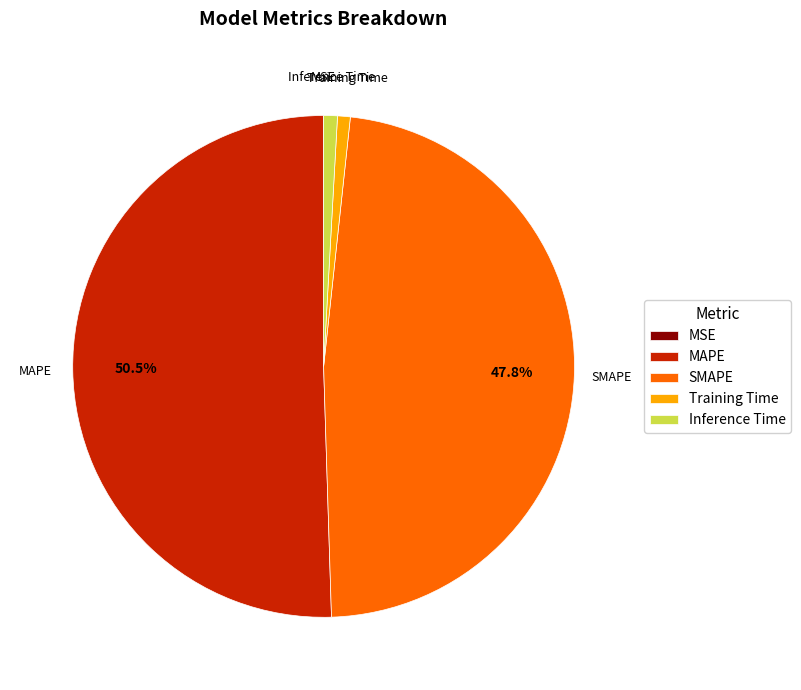

To the nearest percent, what is the average slice percentage?

20%